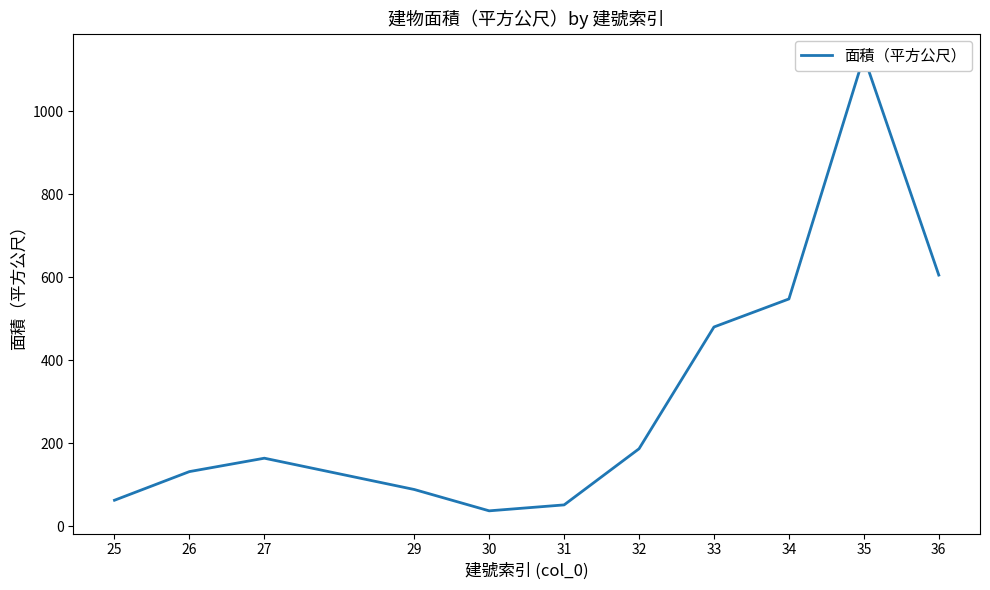

How many interior local peaks (higher than both neighbors) does the data have?

2